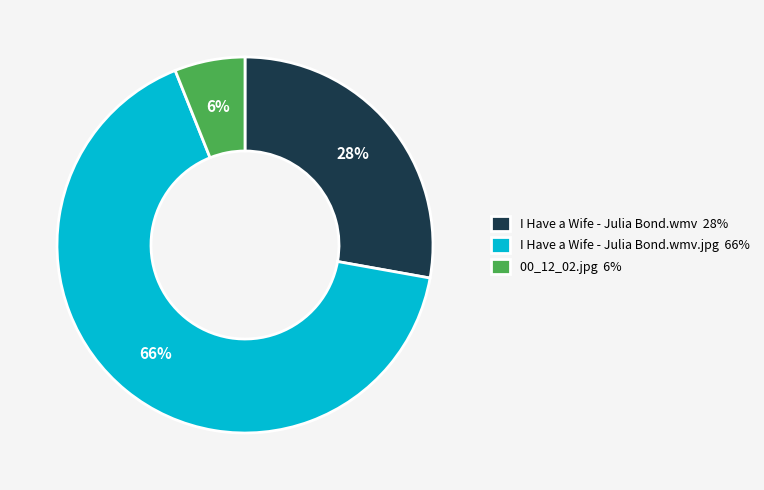

Do I Have a Wife - Julia Bond.wmv.jpg 66% and I Have a Wife - Julia Bond.wmv 28% together represent more than half of the pie?

Yes